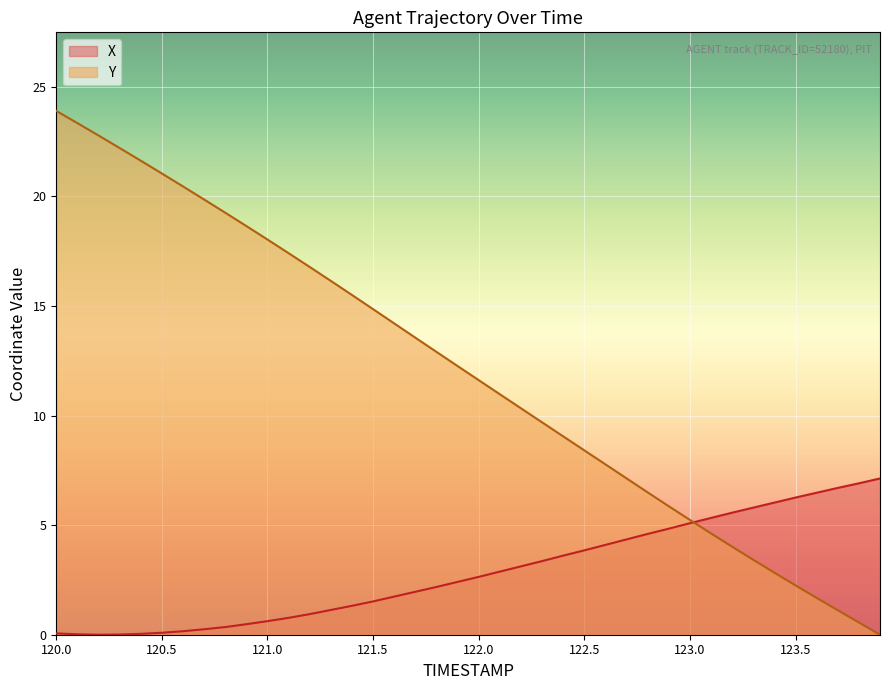

Reading right to left, what are all the values shown in this chart?

X: 7.1	6.9	6.7	6.5	6.3	6.0	5.8	5.6	5.3	5.1	4.8	4.6	4.3	4.1	3.8	3.6	3.4	3.1	2.9	2.6	2.4	2.2	2.0	1.7	1.5	1.3	1.1	0.9	0.8	0.6	0.5	0.3	0.2	0.2	0.1	0.0	0.0	0.0	0.0	0.1
Y: 0.0	0.6	1.1	1.7	2.3	2.8	3.4	4.0	4.6	5.2	5.9	6.5	7.1	7.8	8.4	9.1	9.7	10.3	11.0	11.6	12.3	12.9	13.6	14.2	14.9	15.5	16.1	16.8	17.4	18.0	18.7	19.3	19.9	20.5	21.1	21.6	22.2	22.8	23.3	23.9